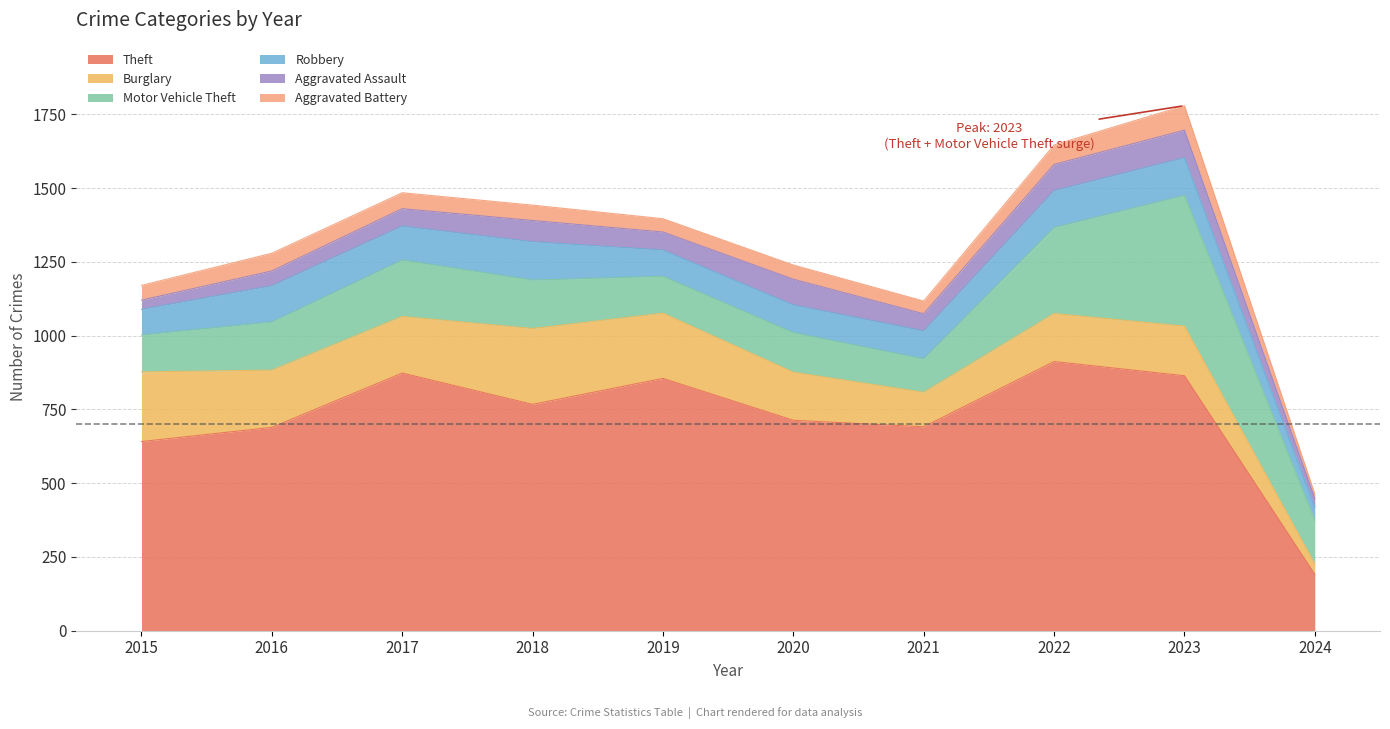

At which category does Aggravated Assault reach its first local peak?

2018